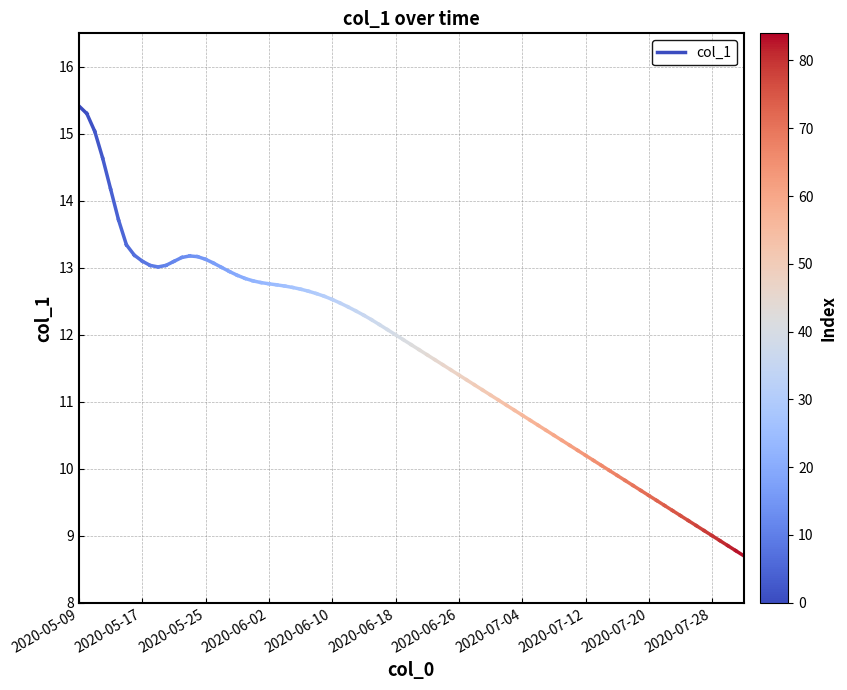

Is this an area chart (filled region under the line)?

No